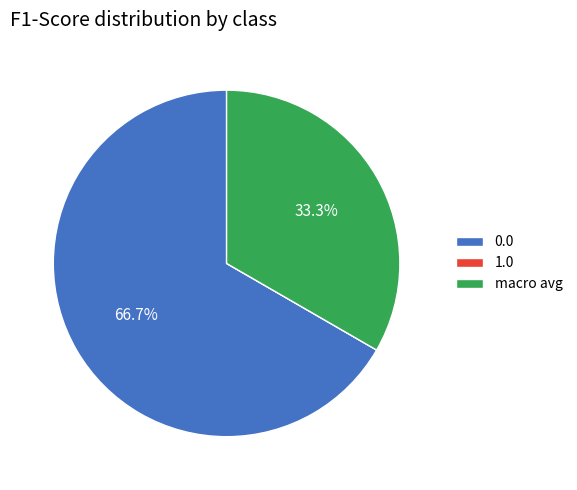

To the nearest percent, what is the average slice percentage?

33%